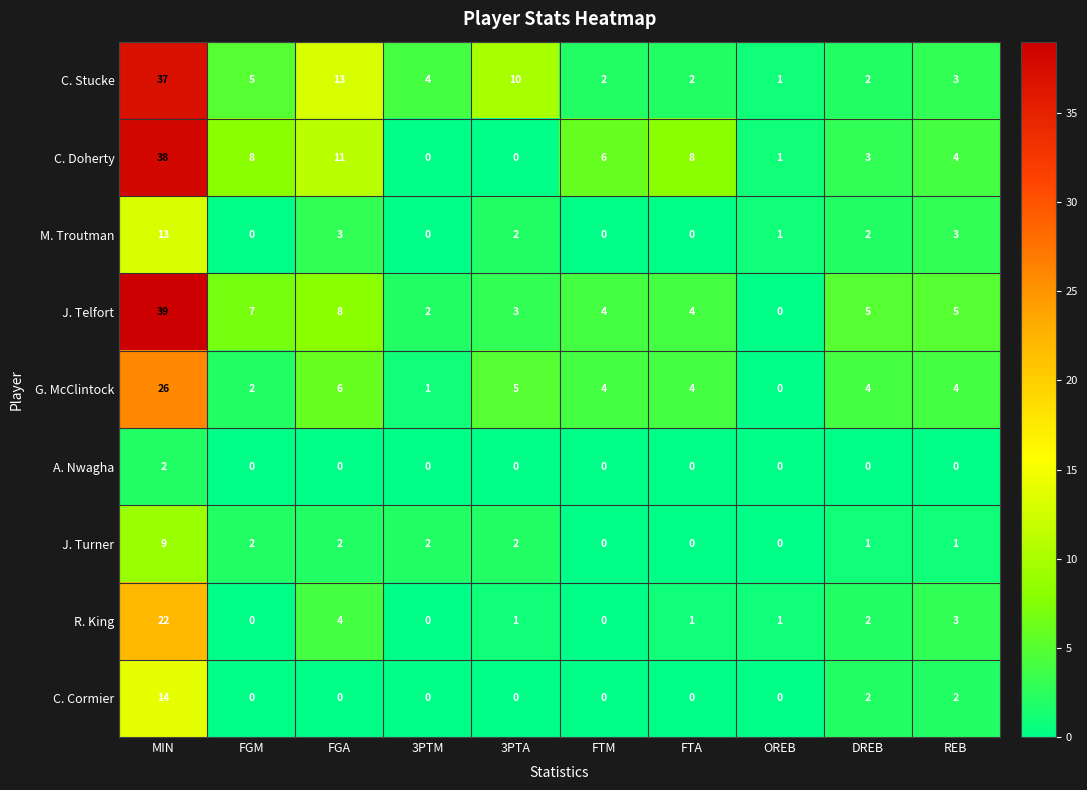

At which label does R. King first exceed 1?

MIN